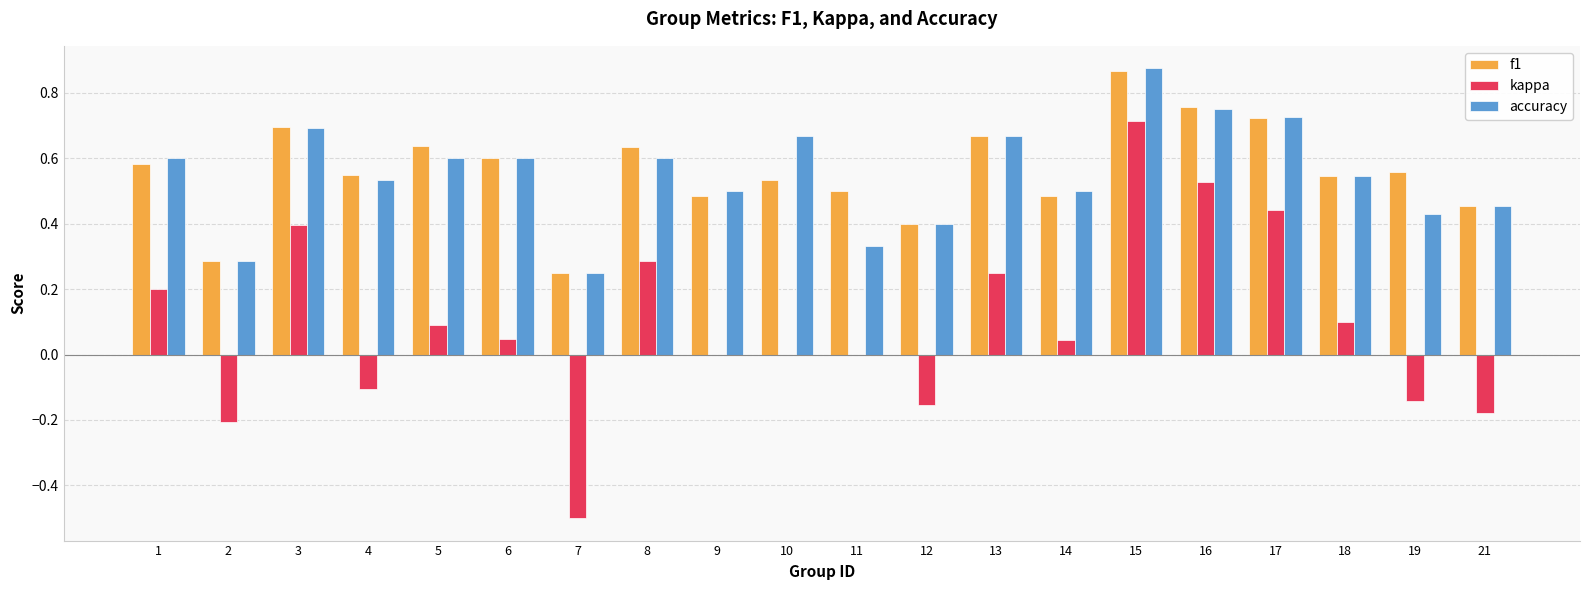

What is the sum of all kappa values?

1.8